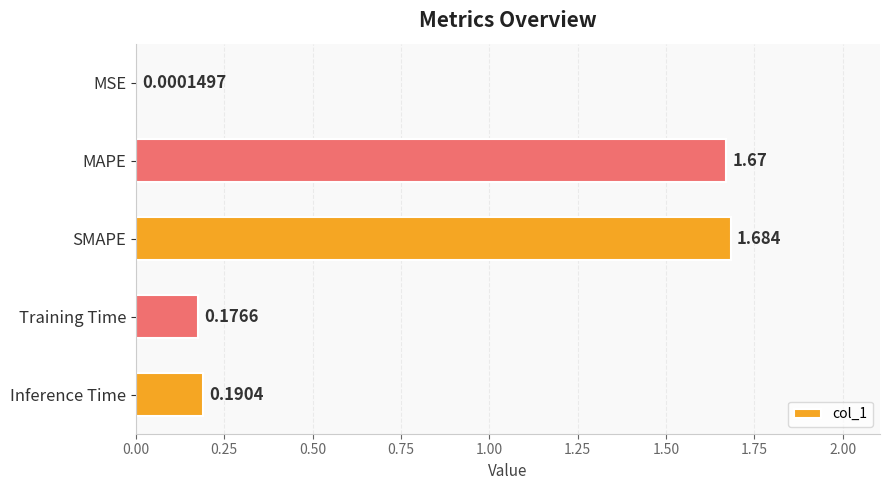

Which has a higher value, Inference Time or MAPE?

MAPE